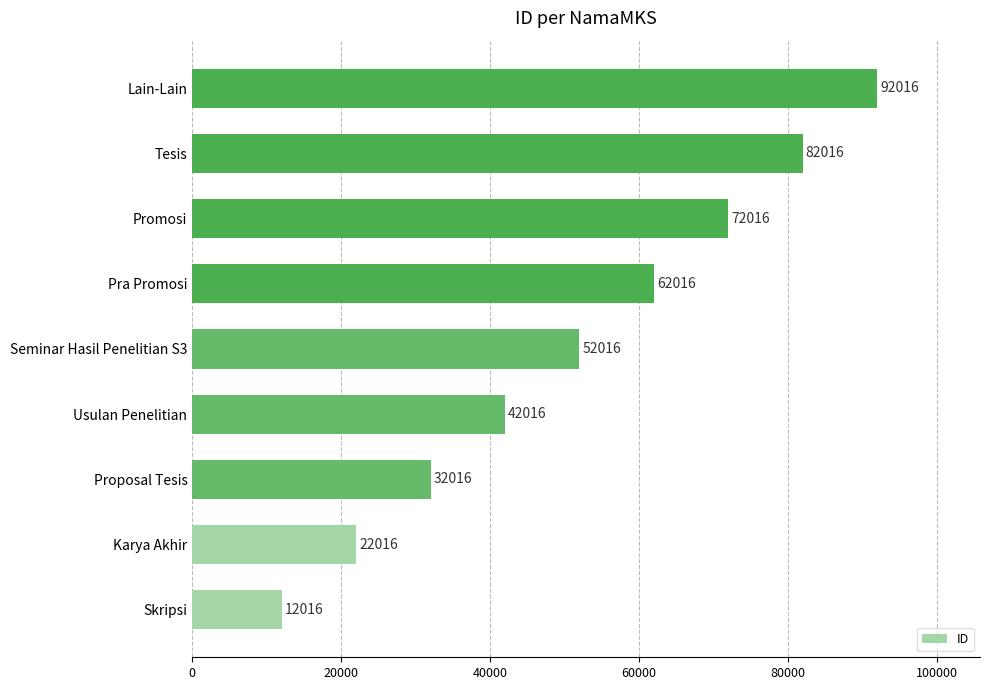

What is the sum of all values?

468144